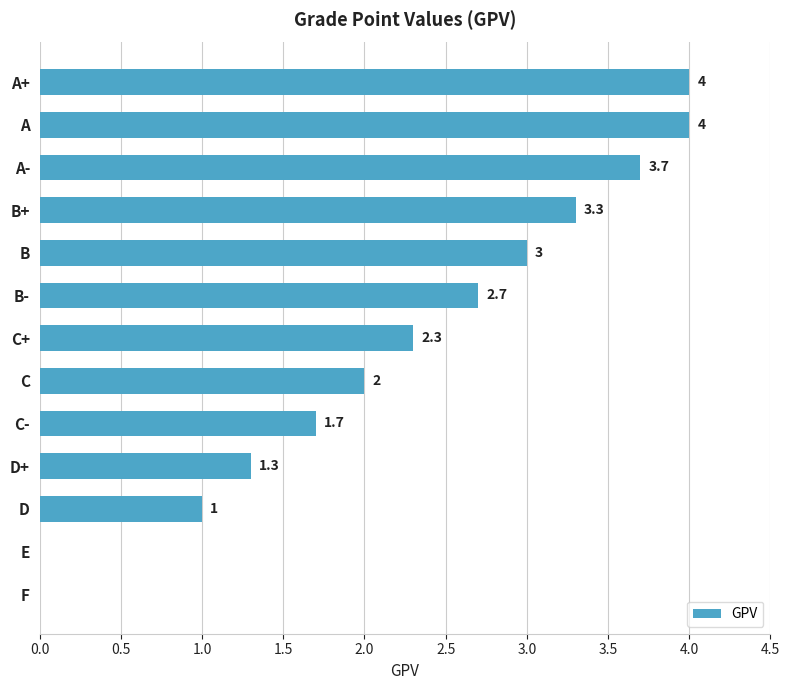

The value at D is 0.4. True or false?

False